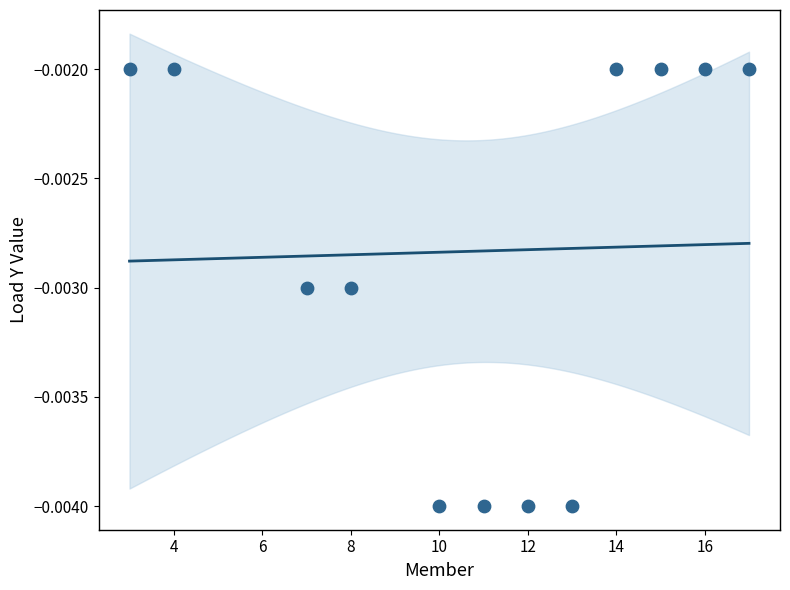

What is the range of X values (max minus min)?

14.0